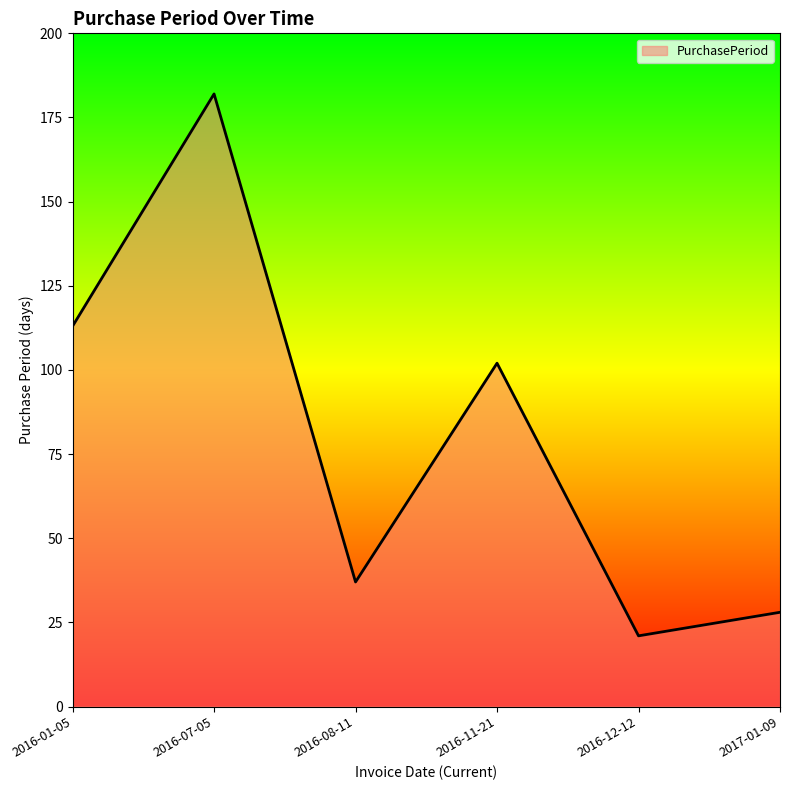

Reading left to right, what are all the values shown in this chart?

2016-01-05=113	2016-07-05=182	2016-08-11=37	2016-11-21=102	2016-12-12=21	2017-01-09=28